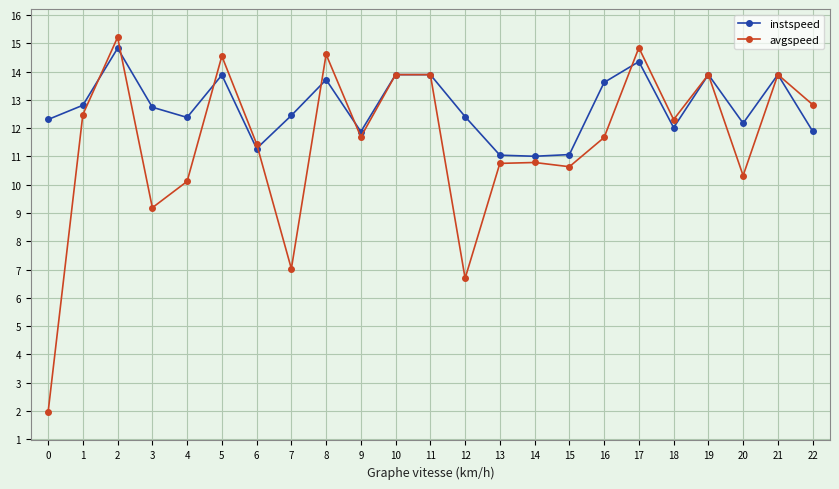

What is the minimum value for instspeed?

11.0